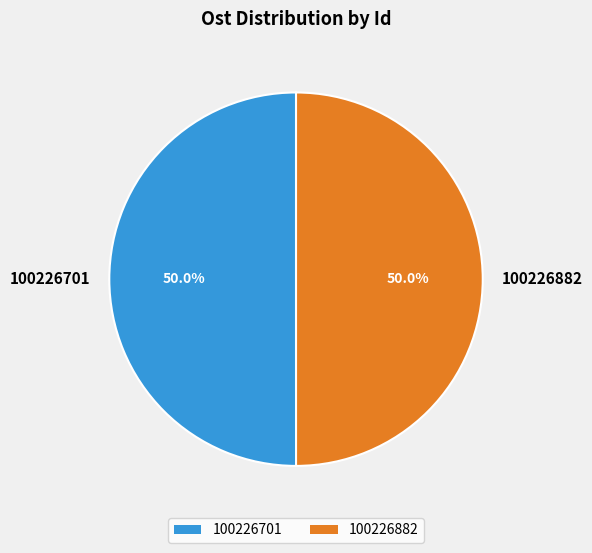

How much of the chart is everything except 100226882?

50.0%